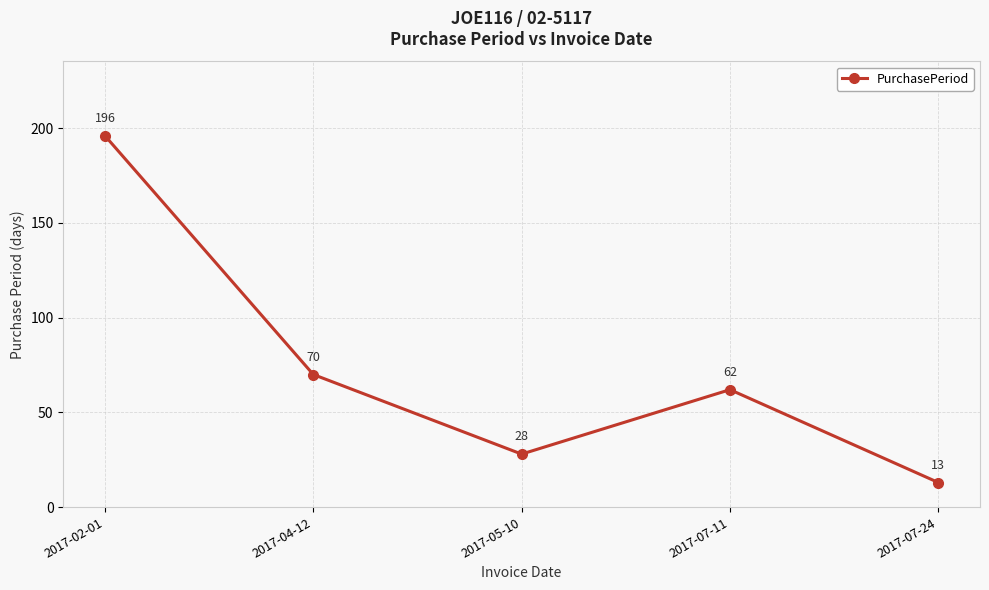

What is the sum of the values at 2017-05-10 and 2017-07-24?

41